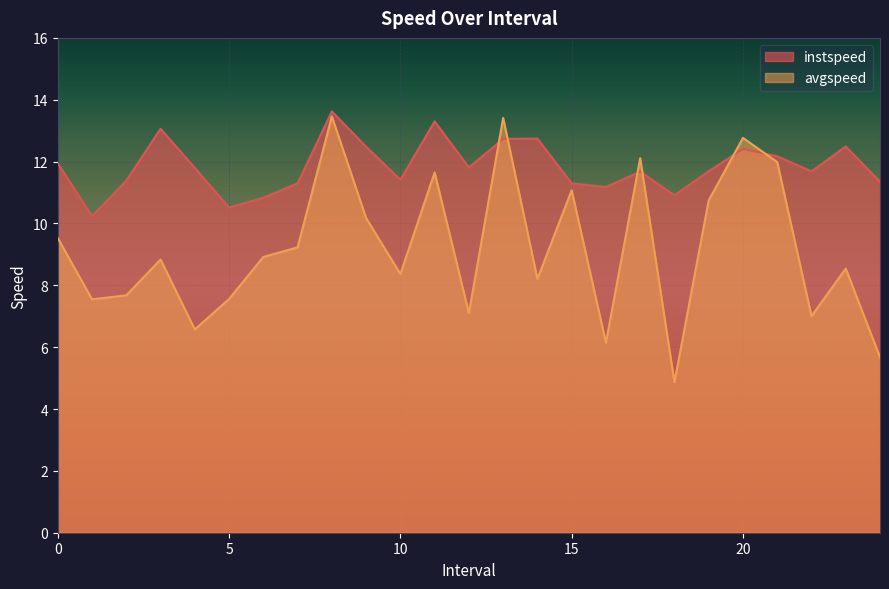

How many values in the avgspeed series are below 8?

9